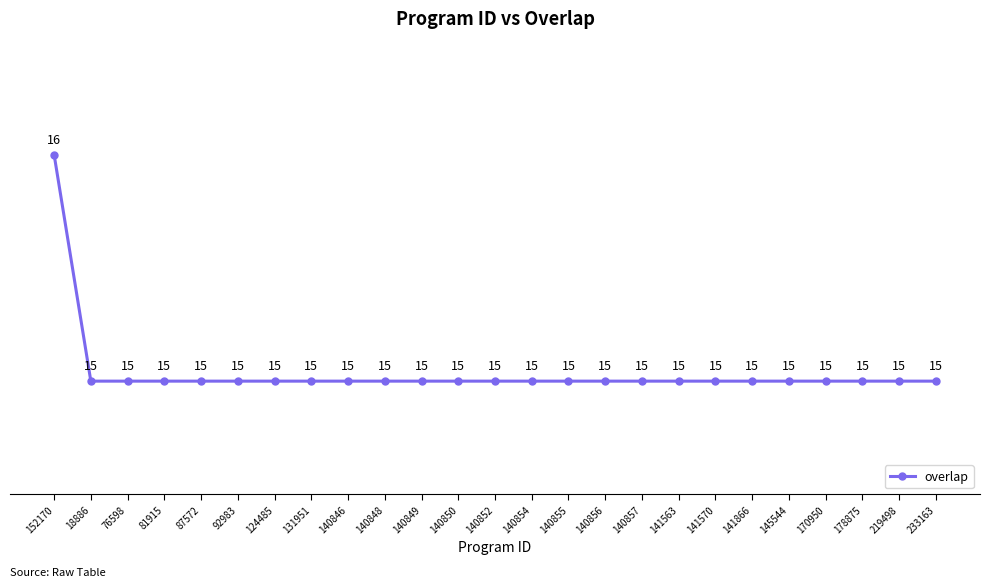

What is the average value?

15